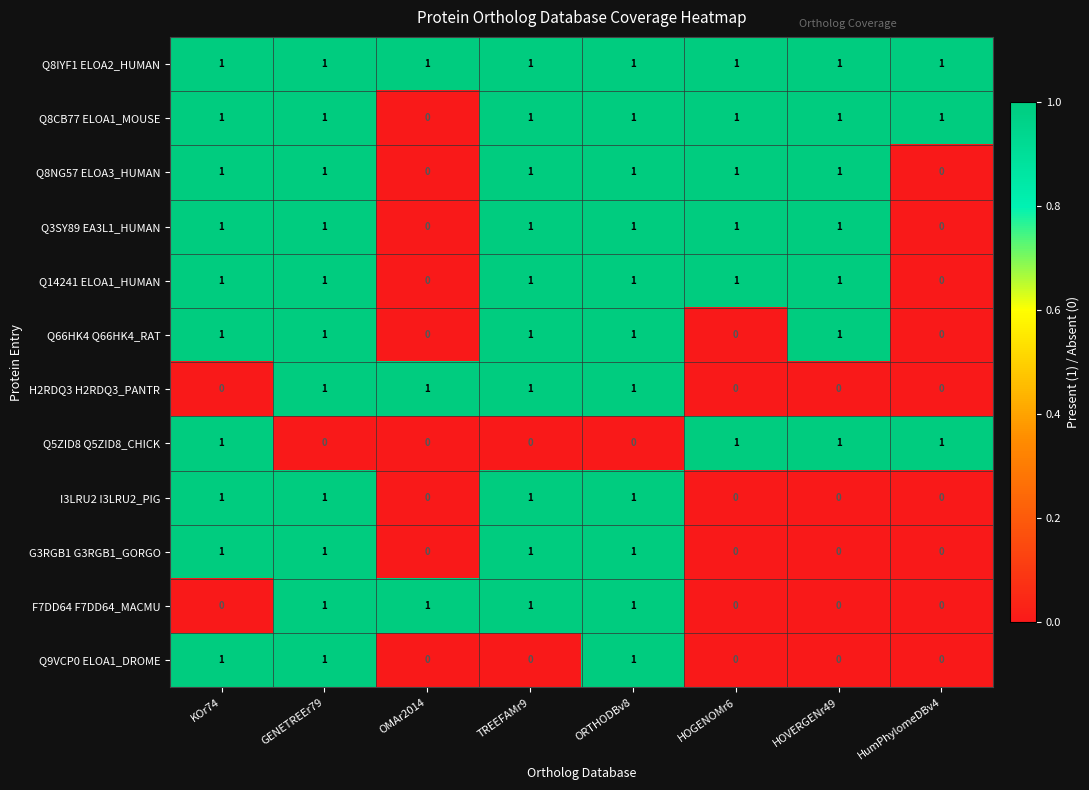

At how many categories does at least one series exceed 0?

8